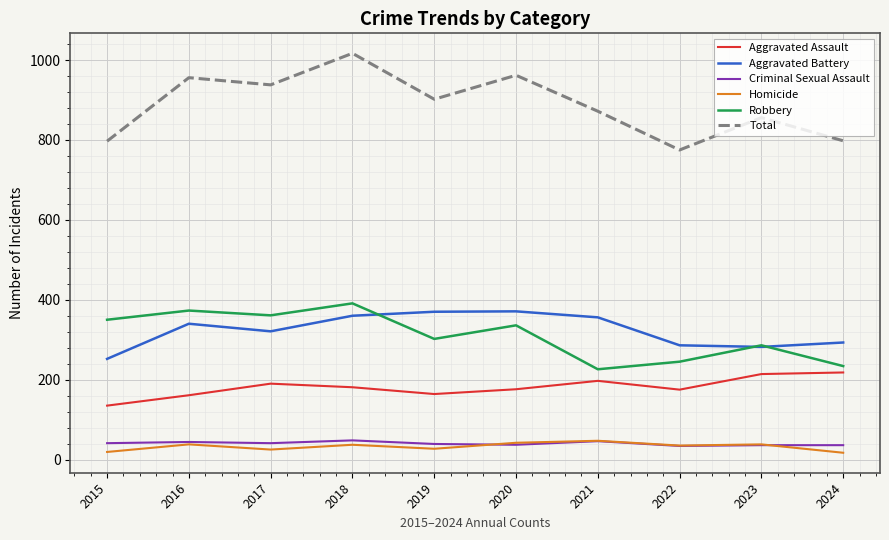

How many interior local peaks does the Total series have?

4